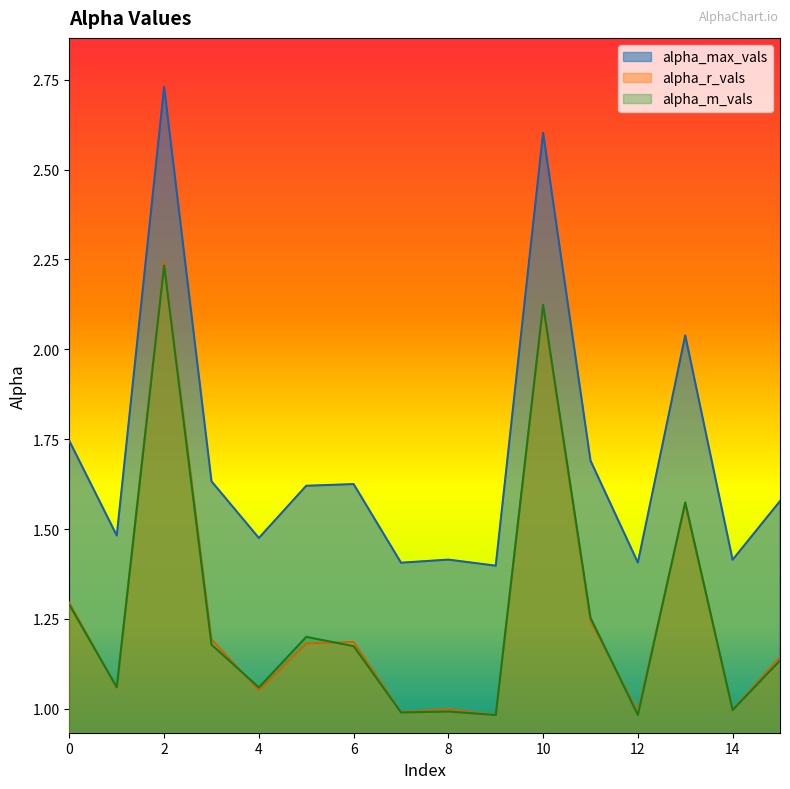

True or false: alpha_max_vals and alpha_r_vals intersect in this chart.

False